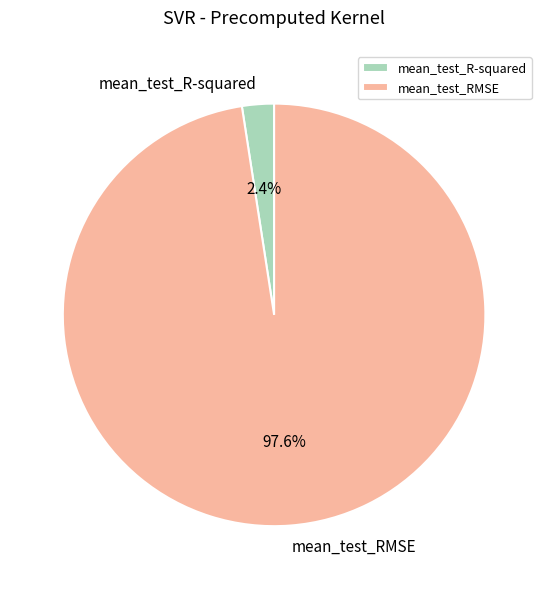

How many segments does this pie chart have?

2